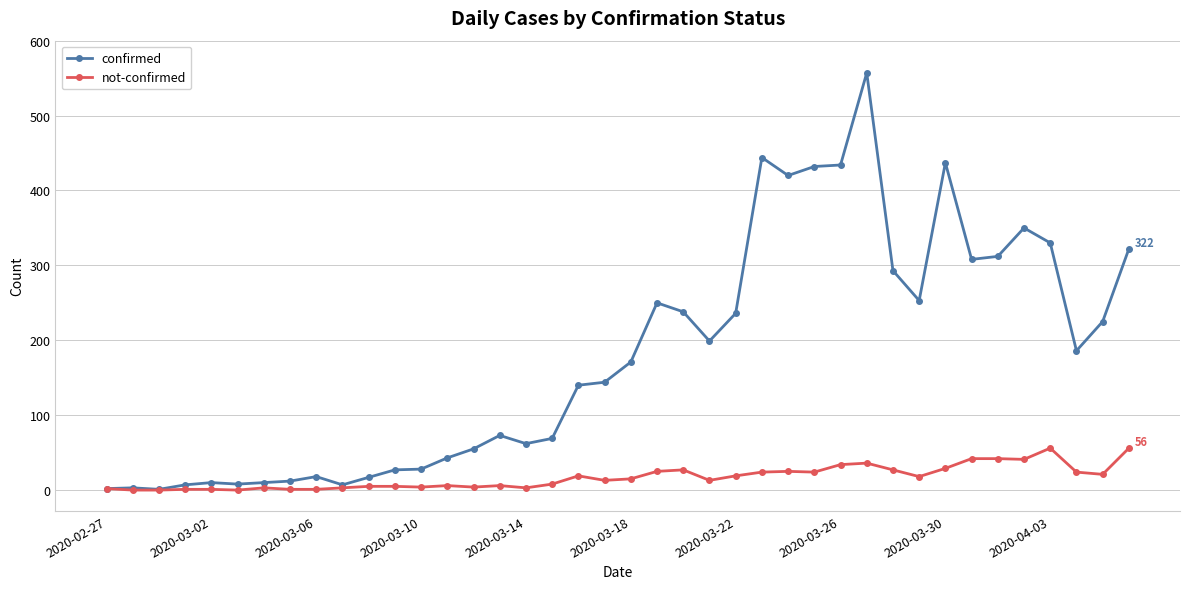

List the series in order of their peak value, highest first.

confirmed, not-confirmed